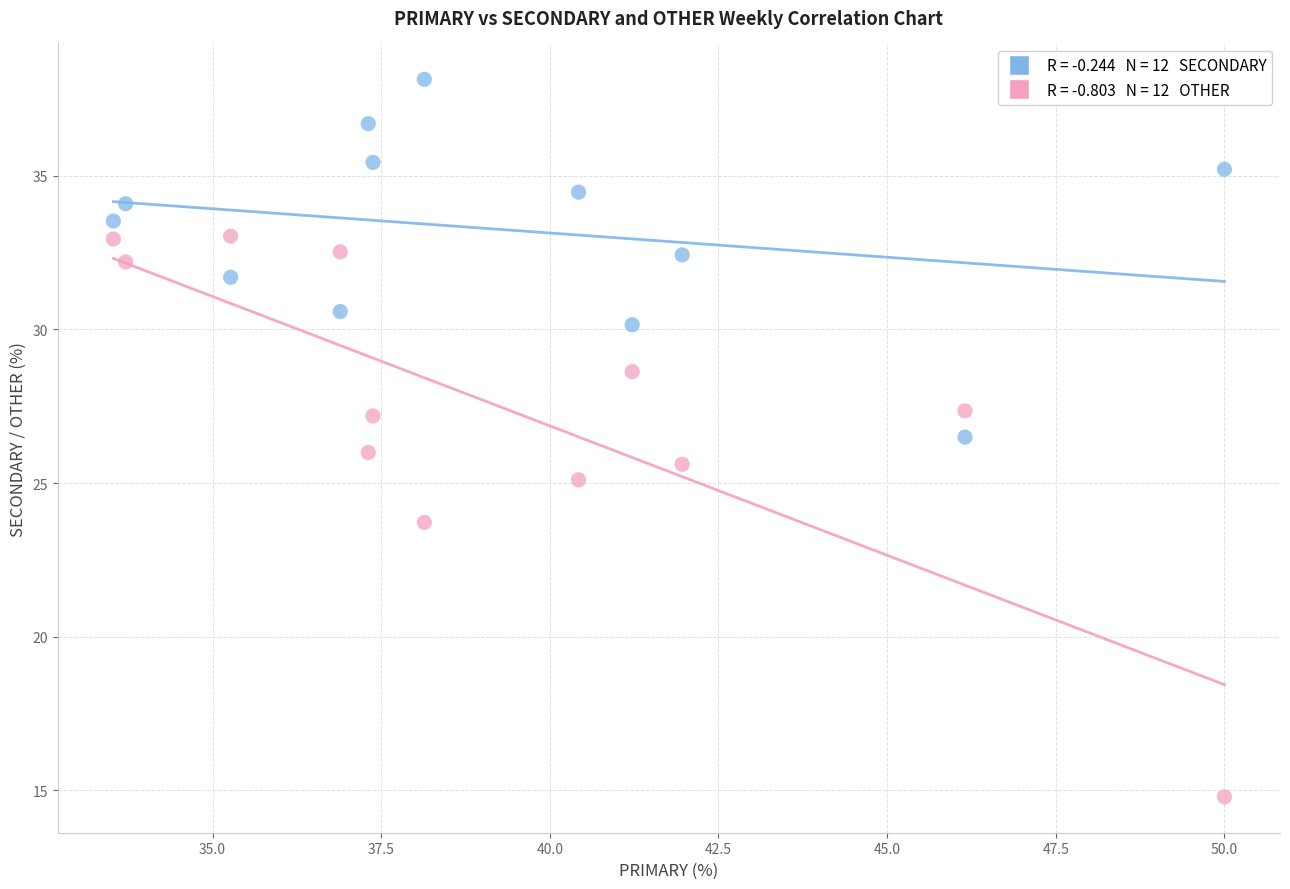

Across all data points, what is the range of Y values (max minus min)?

23.4